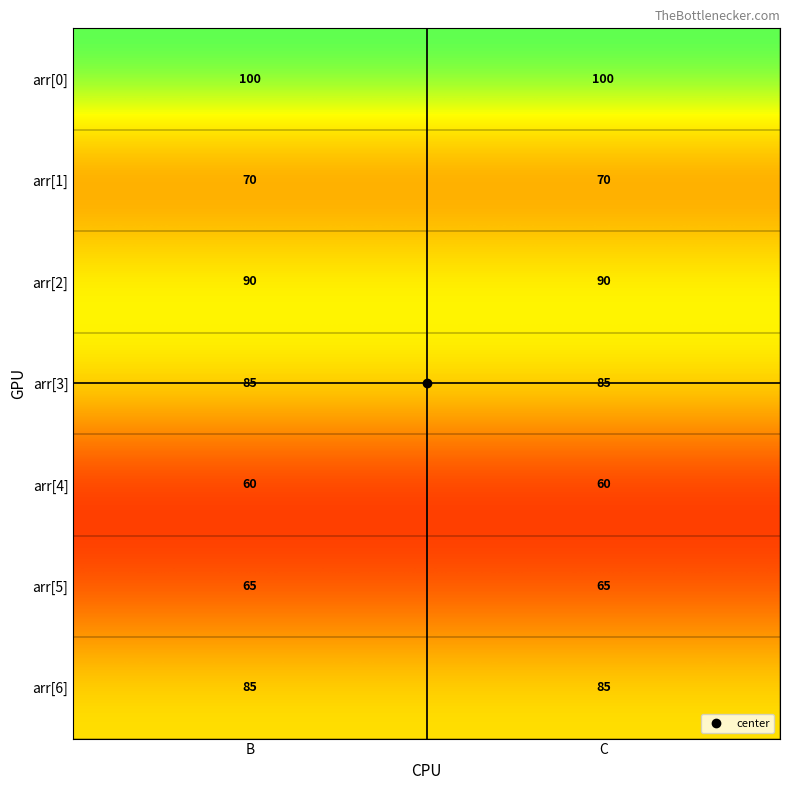

How many distinct data groups are displayed?

7